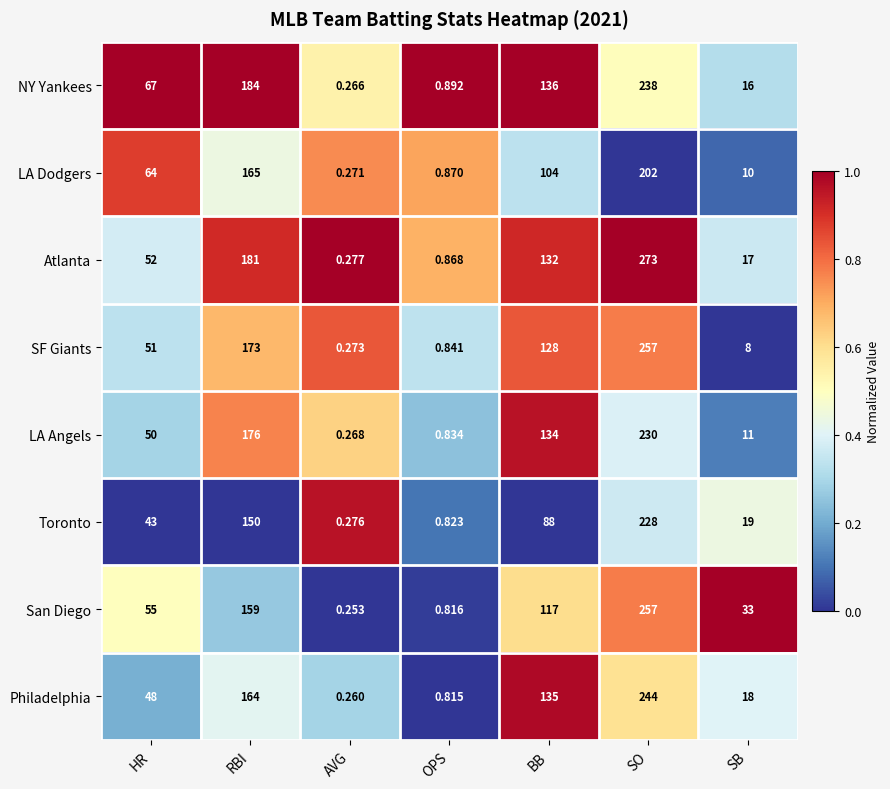

Where is San Diego nearest to the value 128?

BB